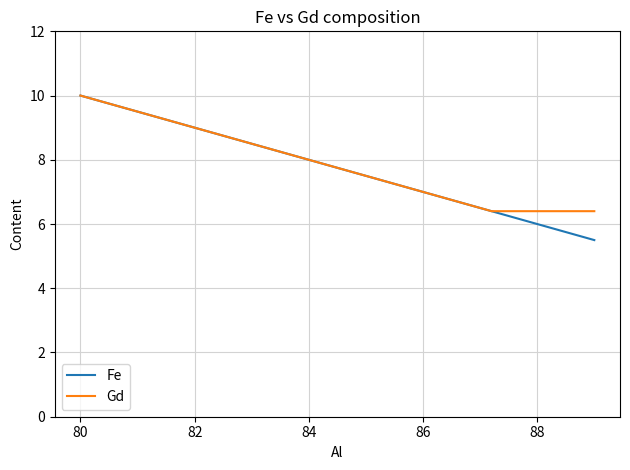

Which series has the largest range (max minus min)?

Fe